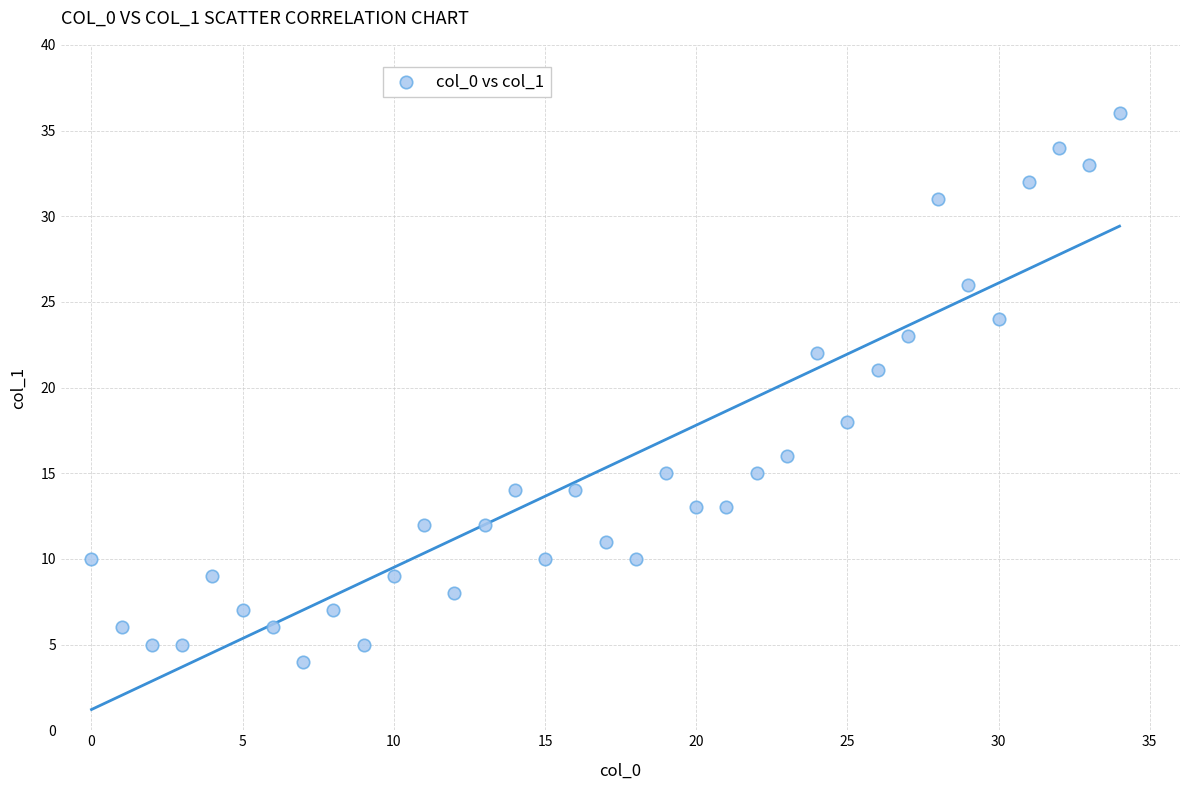

What is the range of X values (max minus min)?

34